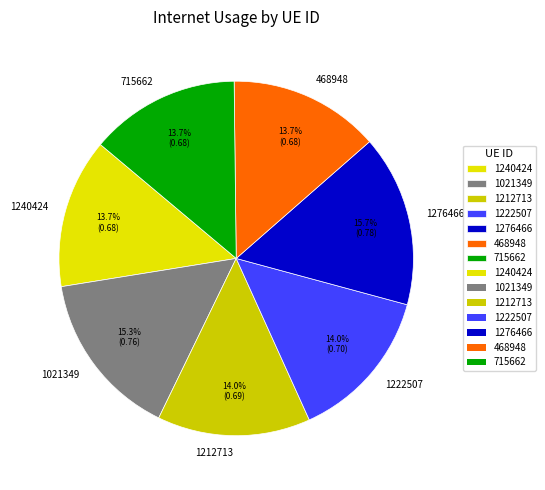

To the nearest percent, what is the average slice percentage?

14%